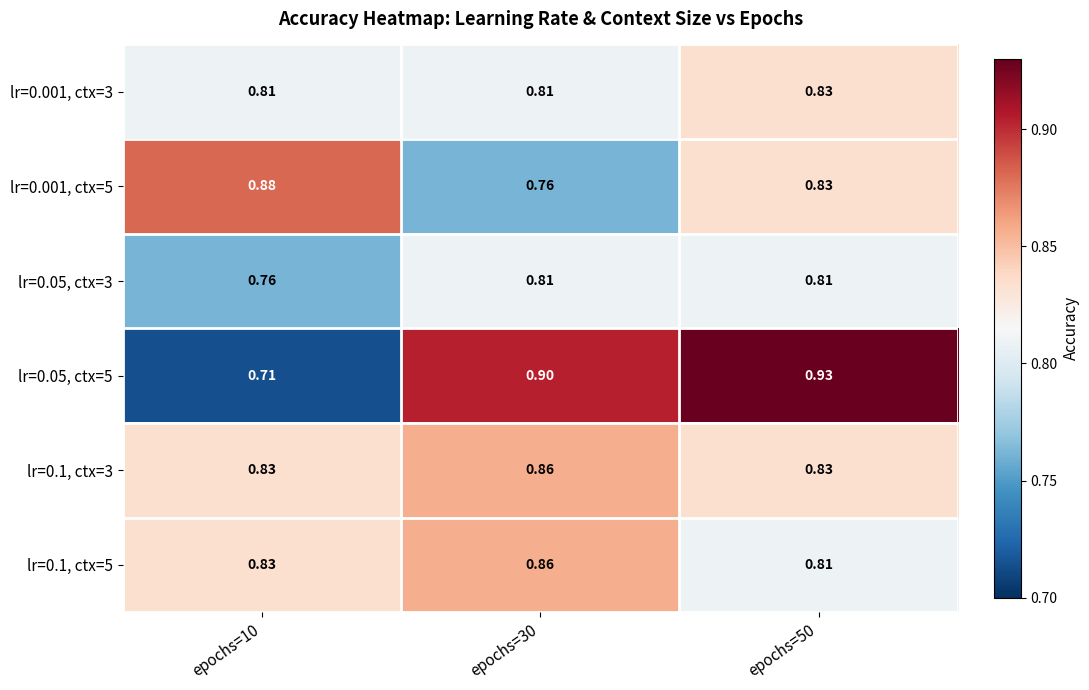

Reading left to right, transcribe all the data shown in this chart.

lr=0.001, ctx=3: epochs=10=0.8	epochs=30=0.8	epochs=50=0.8
lr=0.001, ctx=5: epochs=10=0.9	epochs=30=0.8	epochs=50=0.8
lr=0.05, ctx=3: epochs=10=0.8	epochs=30=0.8	epochs=50=0.8
lr=0.05, ctx=5: epochs=10=0.7	epochs=30=0.9	epochs=50=0.9
lr=0.1, ctx=3: epochs=10=0.8	epochs=30=0.9	epochs=50=0.8
lr=0.1, ctx=5: epochs=10=0.8	epochs=30=0.9	epochs=50=0.8